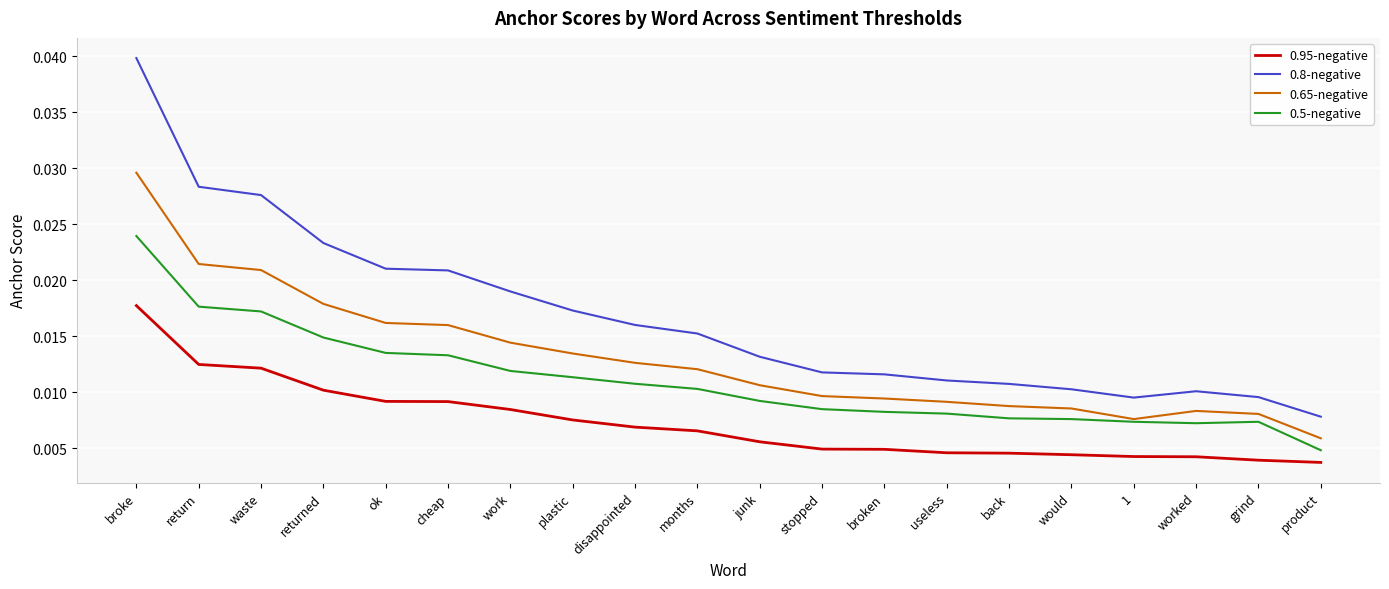

At which label is 0.65-negative closest to 0?

product